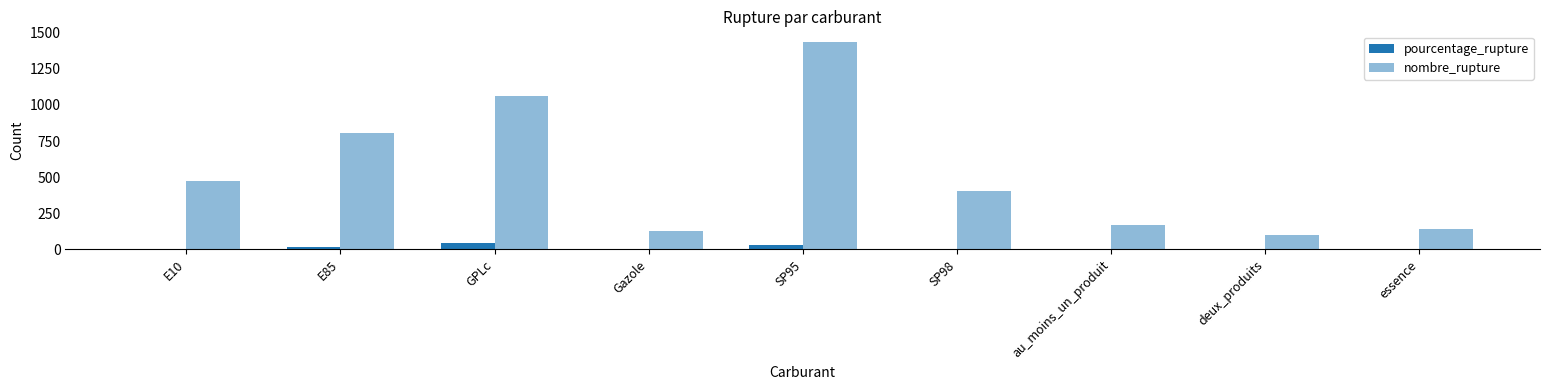

Count the number of categories in the chart.

9